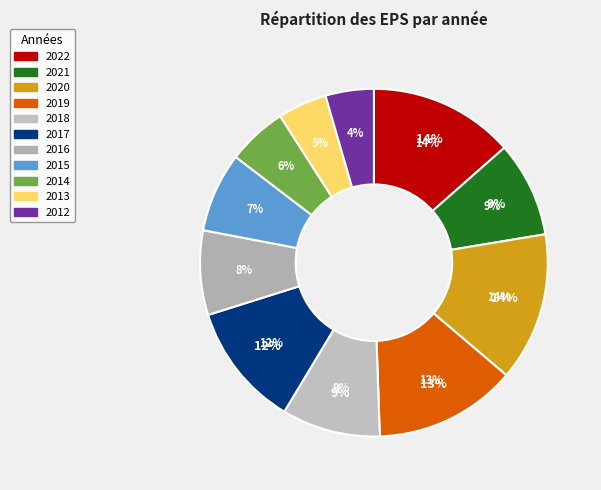

Between 2012 and 2019, which is larger?

2019